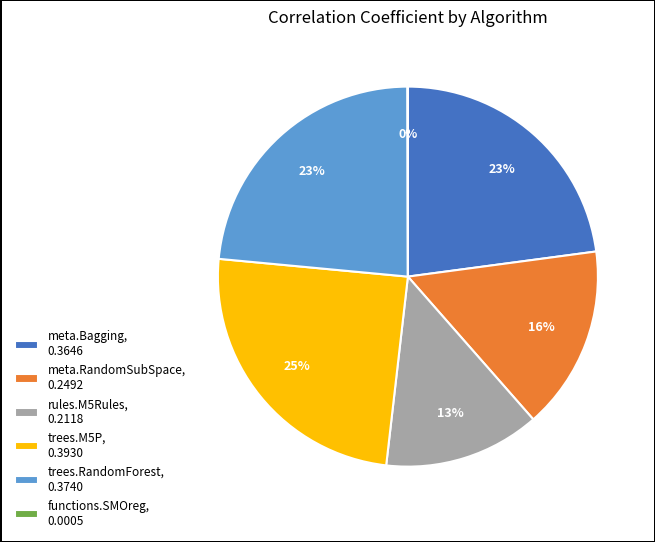

Is trees.RandomForest, 0.3740 the majority of the pie?

No